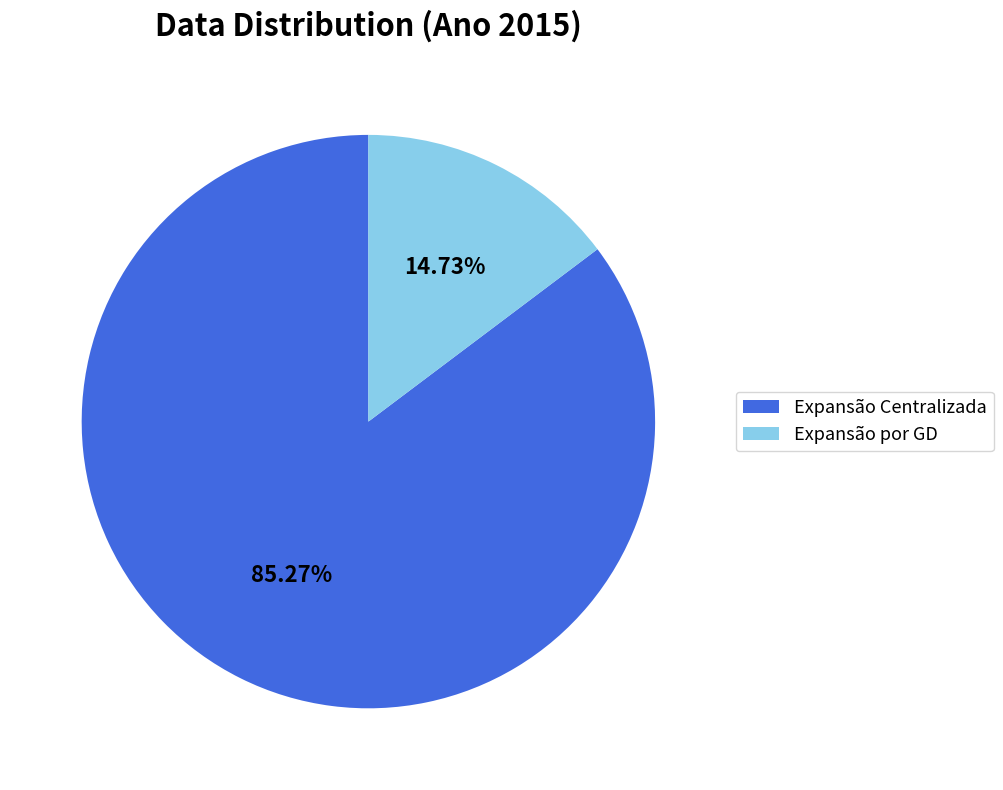

Is it true that Expansão Centralizada is 72% of the pie?

False